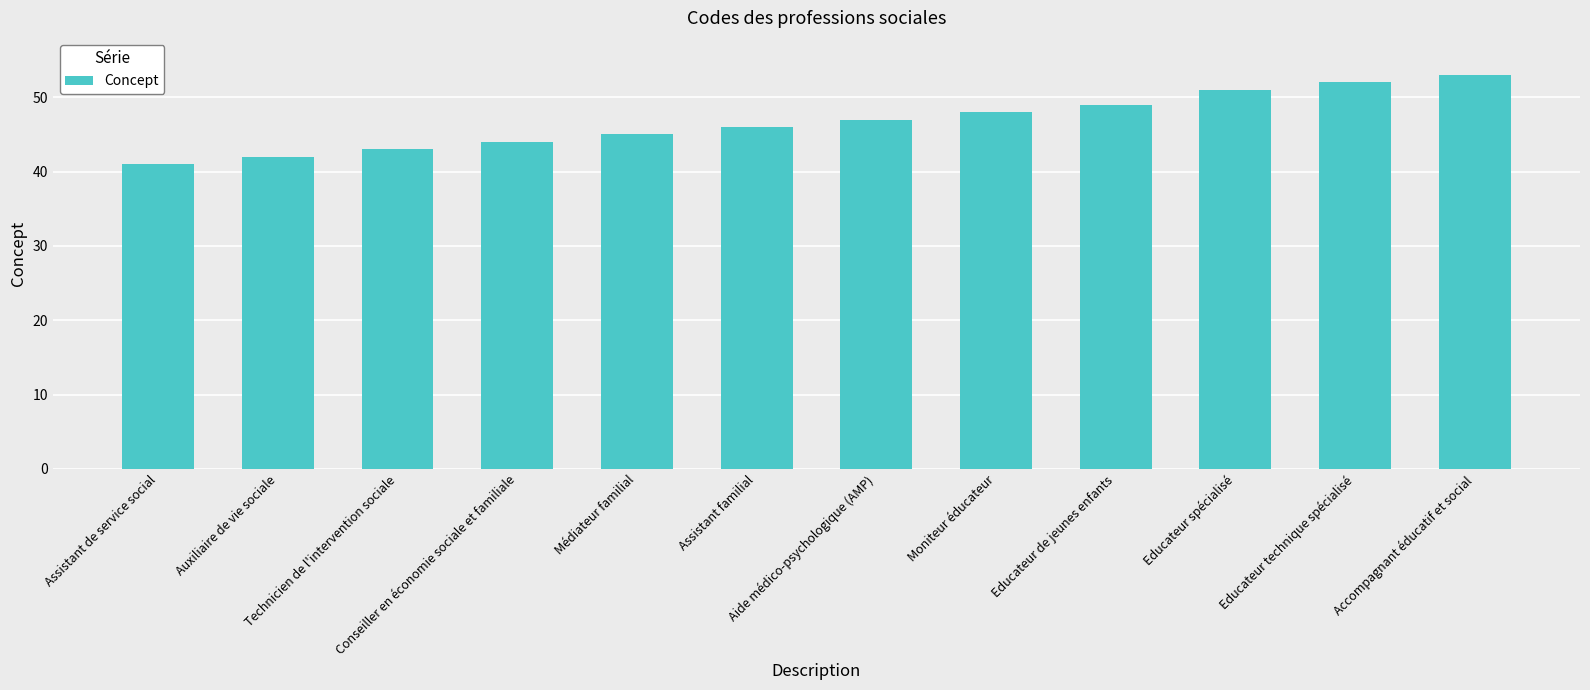

What is the minimum value shown in the chart?

41